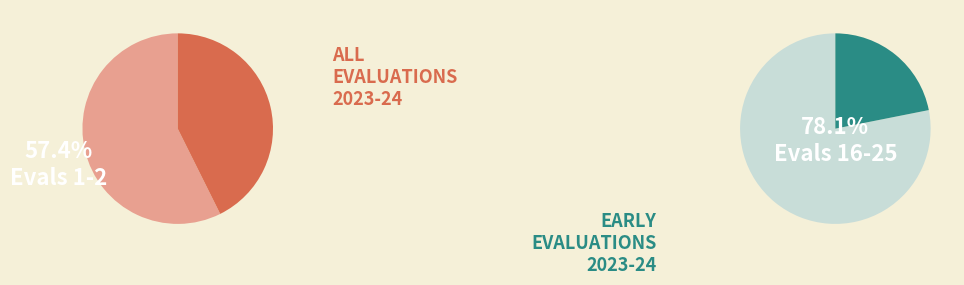

To the nearest percent, what percentage of the pie is Evals 3-15?

30%